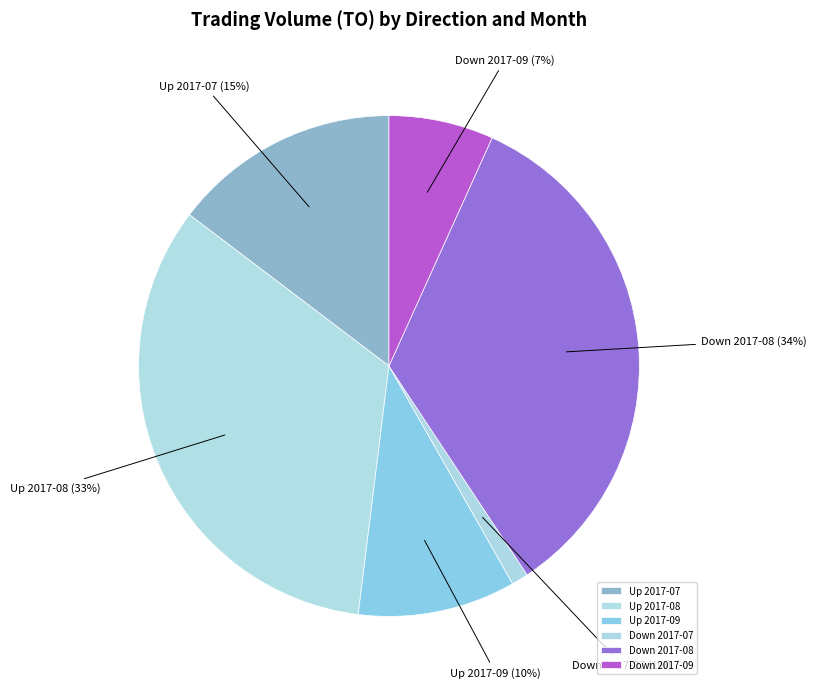

Which slice is the largest?

Down 2017-08